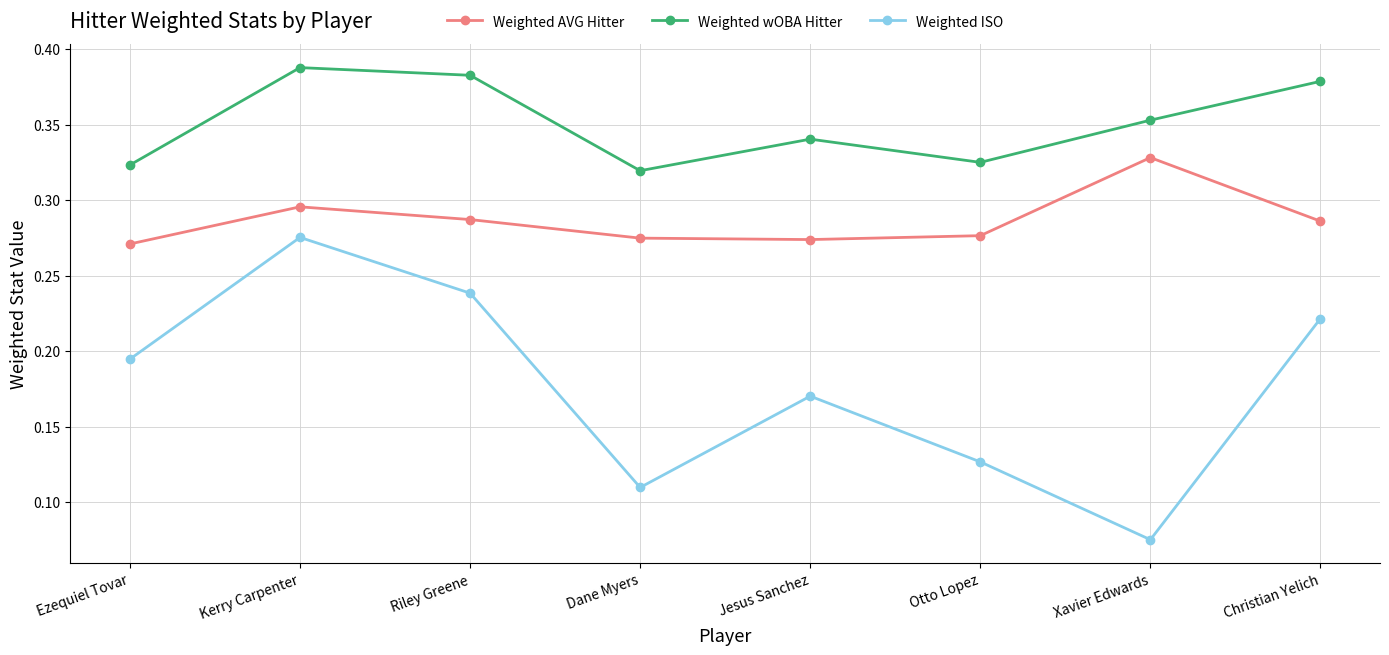

What is the total value across all series at Dane Myers?

0.7